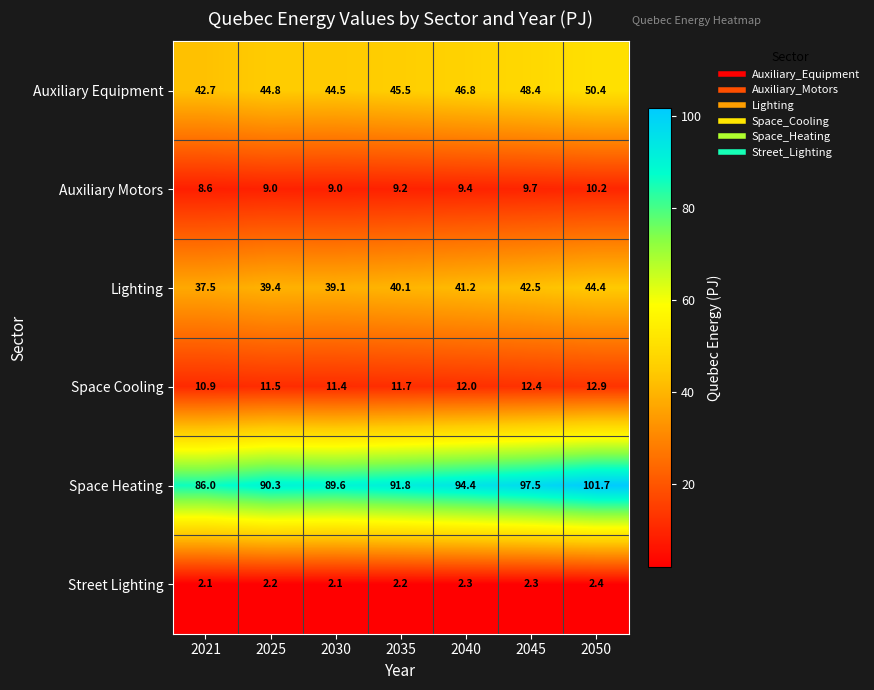

What is the spread (max minus min) of values at 2050?

99.3